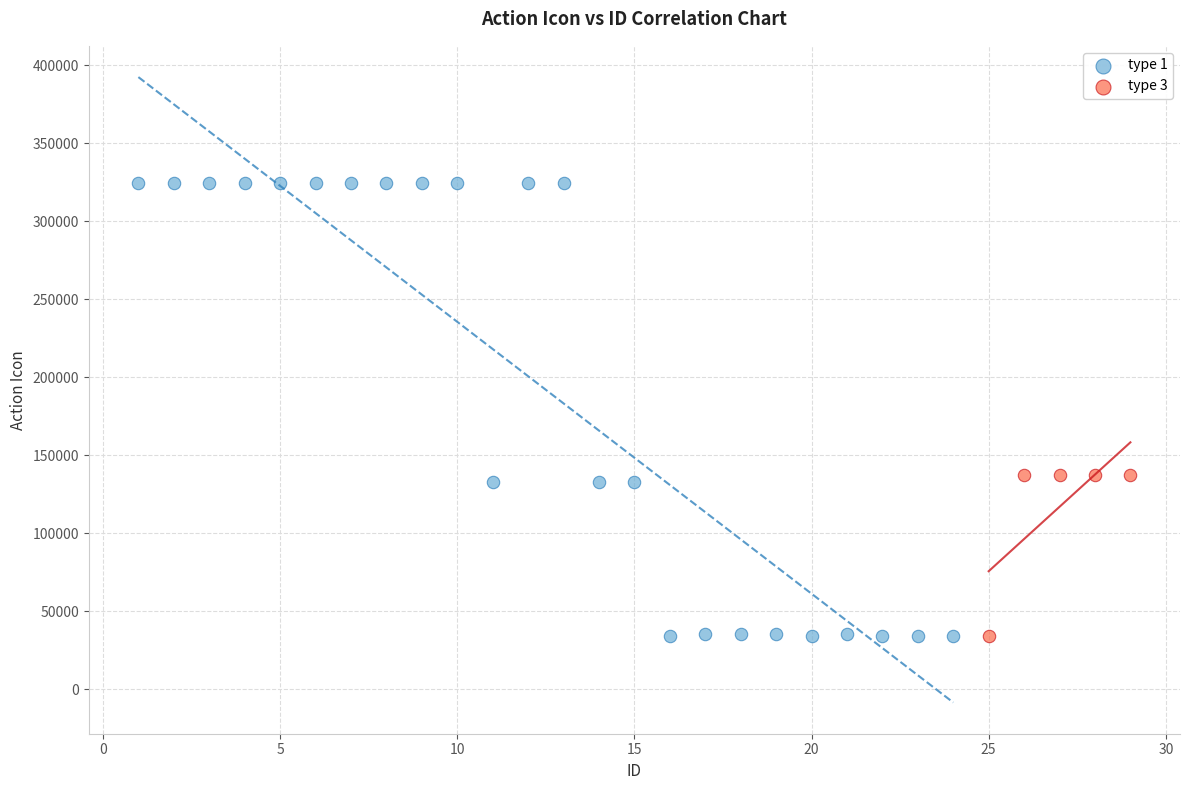

Which series reaches the maximum Y coordinate?

type 1